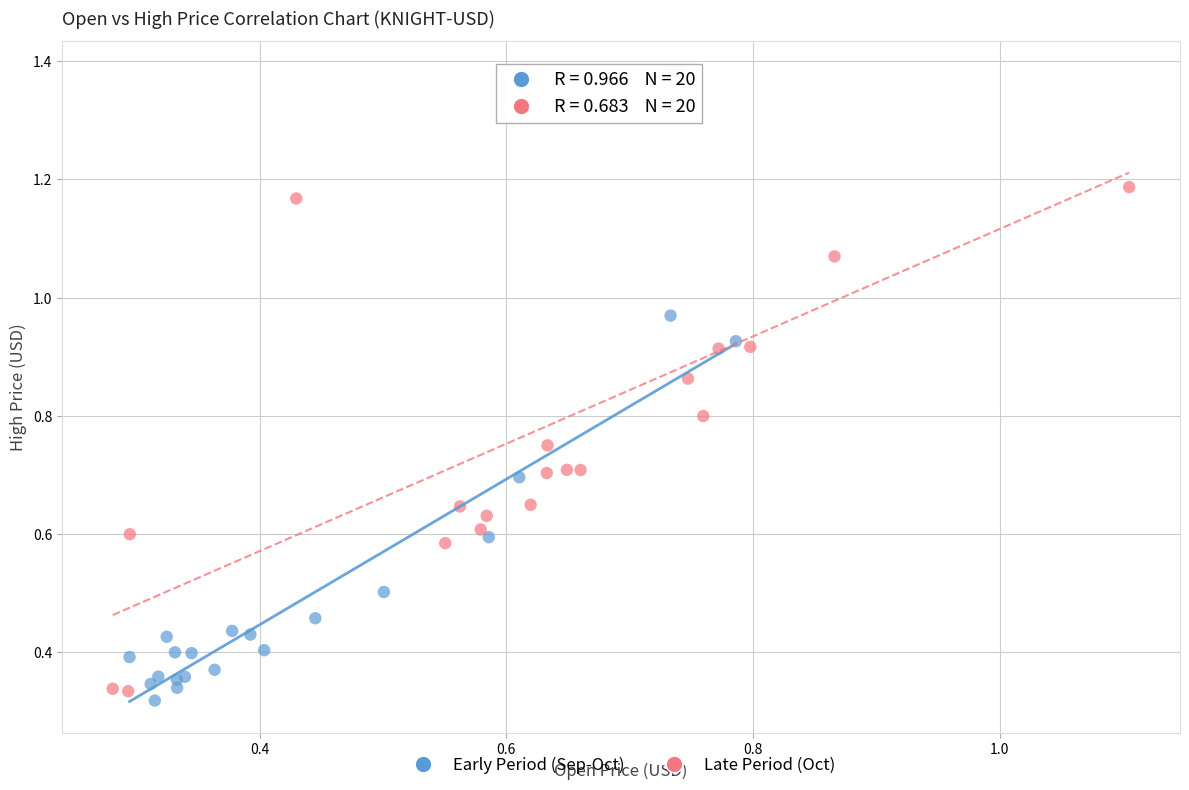

Which series contains the highest Y value?

Late Period (Oct)